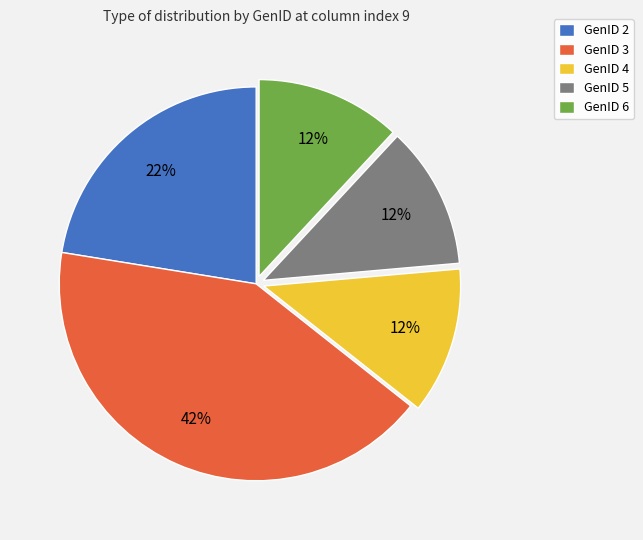

Between GenID 4 and GenID 3, which is larger?

GenID 3